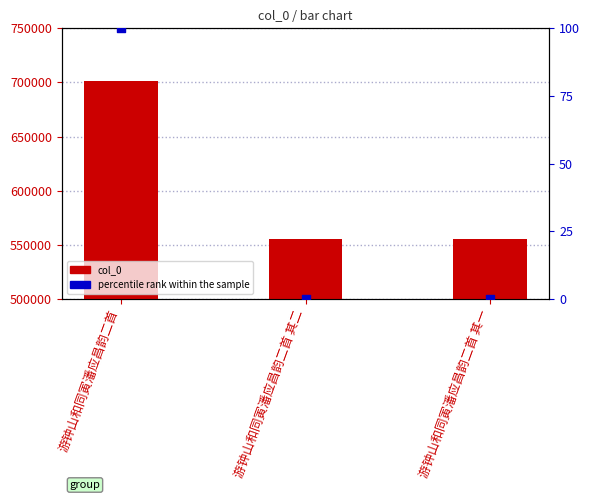

Which series reaches the minimum Y coordinate?

percentile rank within the sample